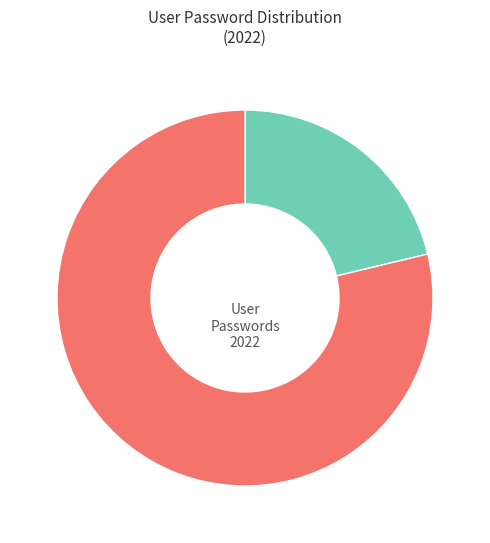

Is there any slice that represents more than half of the pie?

Yes